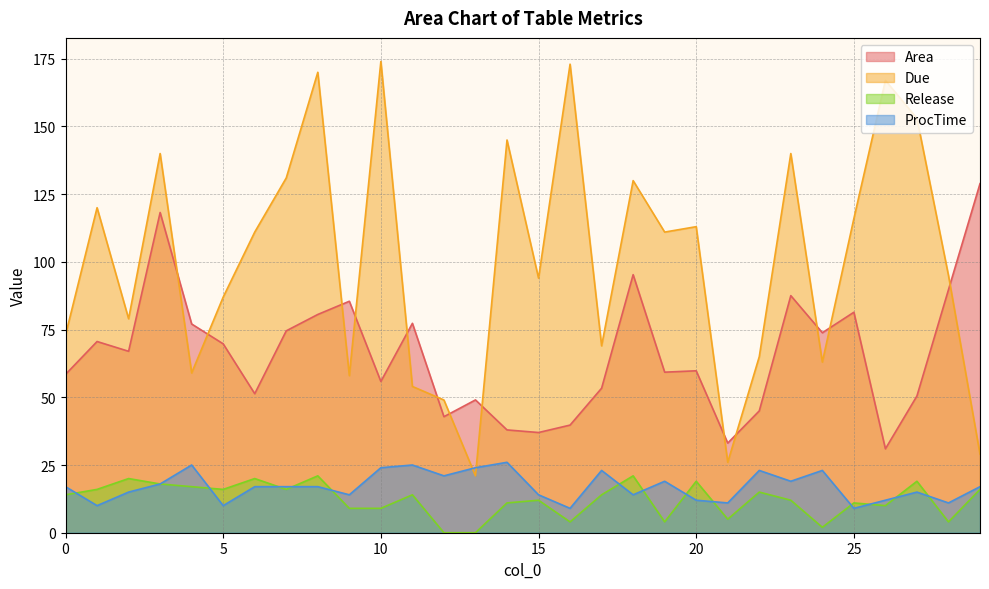

At which label is Release closest to 10?

26